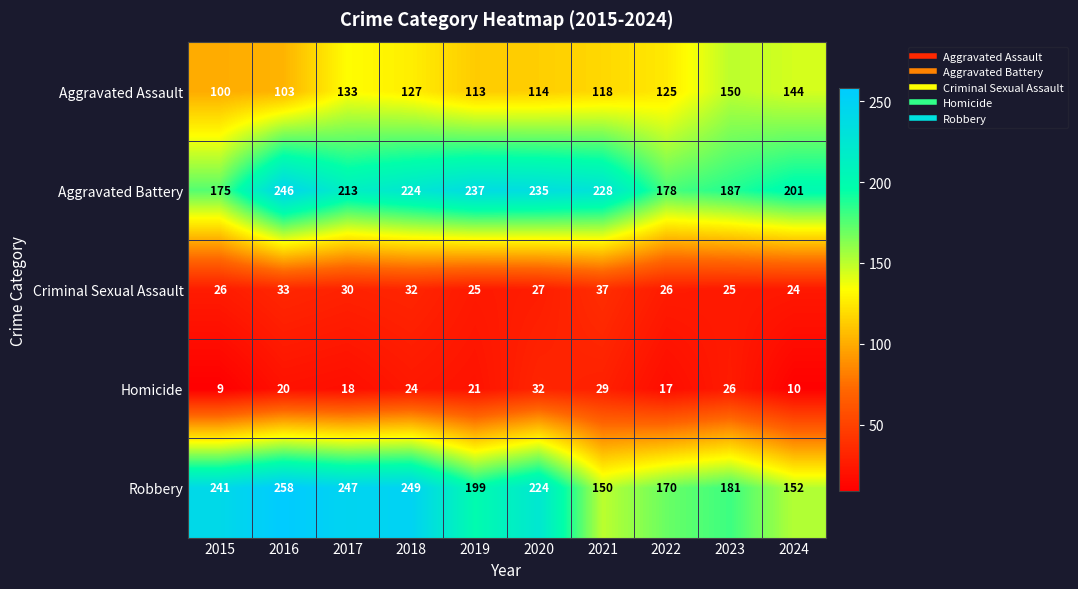

What is the difference between the highest and lowest values at 2023?

162